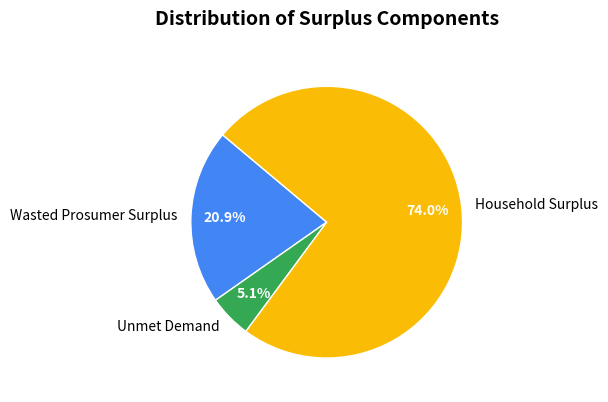

Between Unmet Demand and Household Surplus, which is larger?

Household Surplus